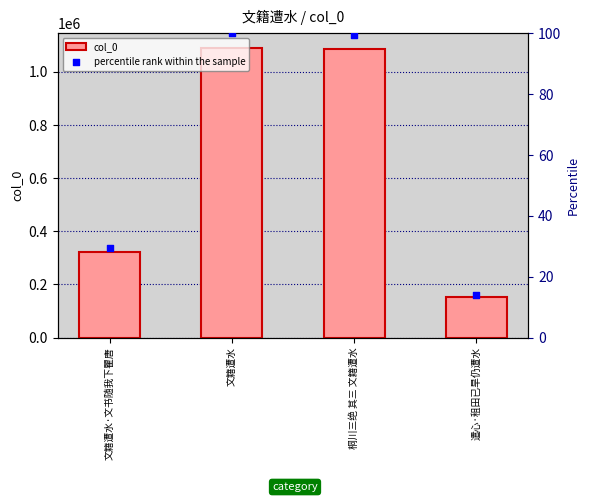

Which series contains the highest Y value?

col_0